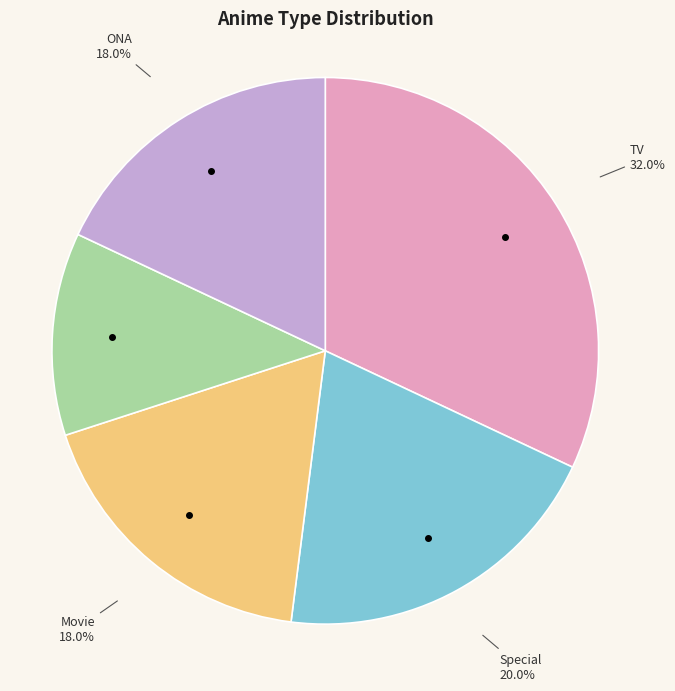

How many slices are in this pie chart?

5